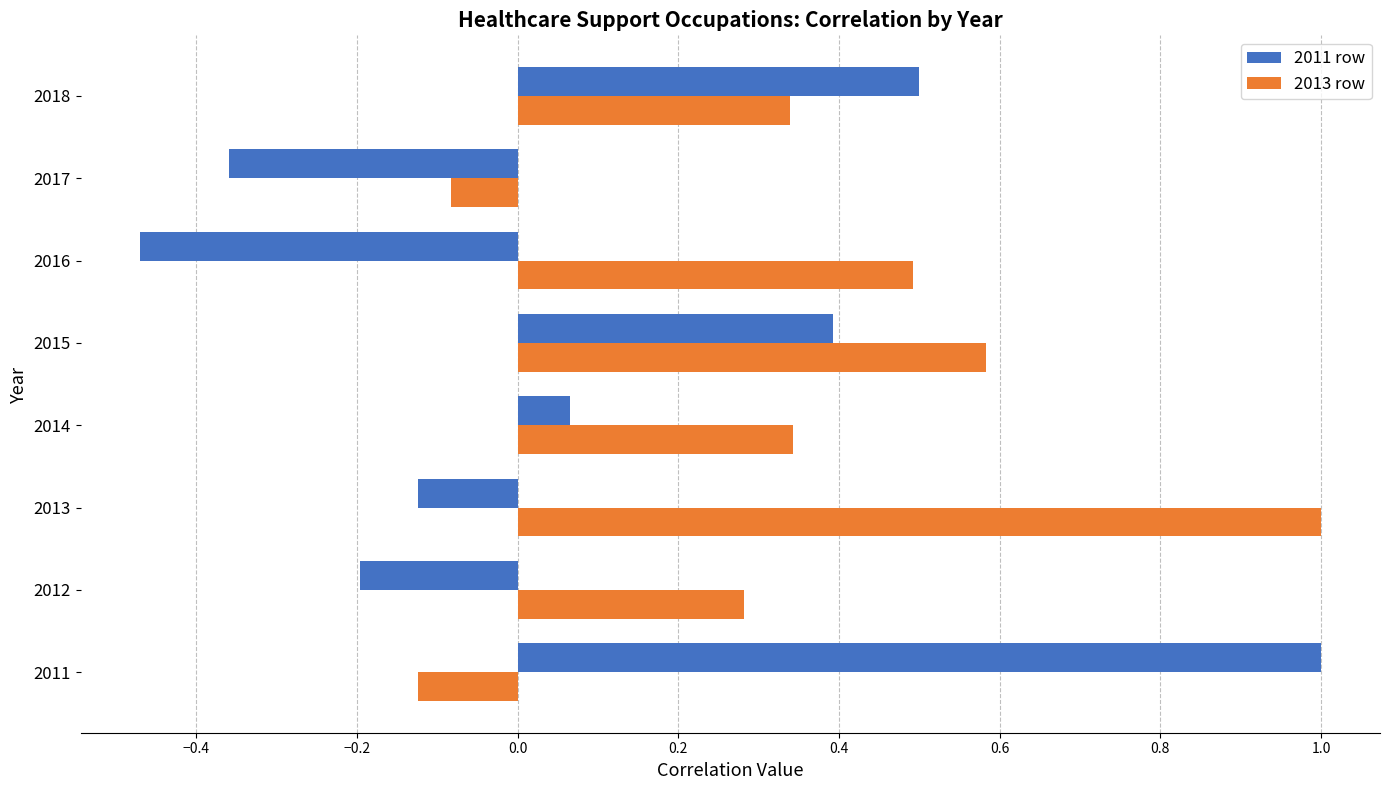

Which series has the widest spread of values?

2011 row